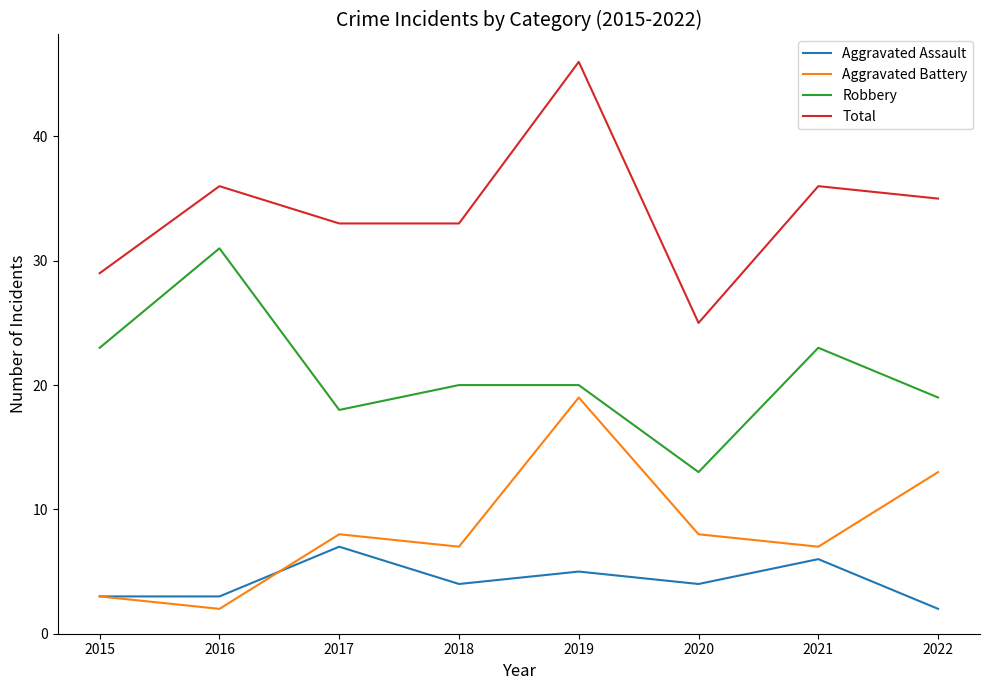

The Robbery series shows 49 at 2016. True or false?

False